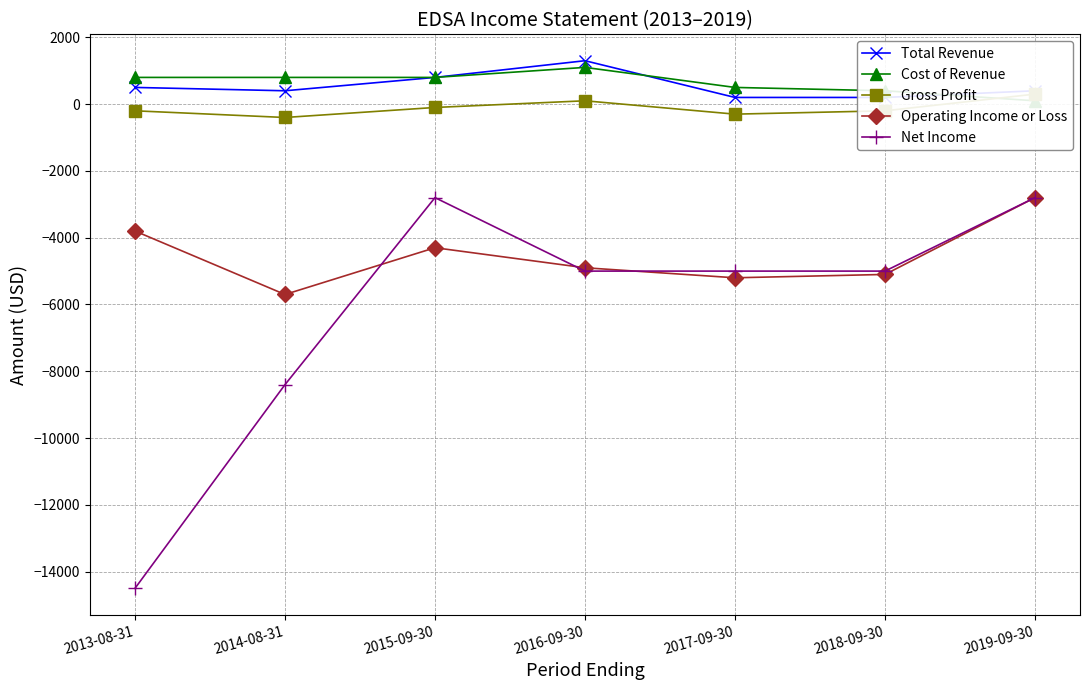

What are all the series names shown in the legend?

Total Revenue, Cost of Revenue, Gross Profit, Operating Income or Loss, Net Income